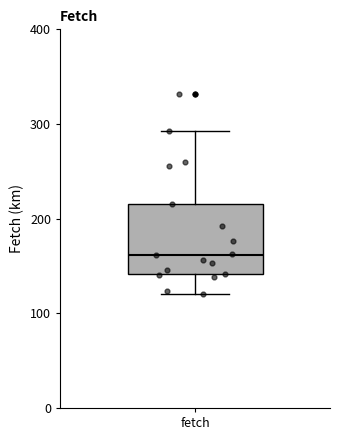

Read this box plot against the y-axis: the position of the median line, the range covered by the box, and the ends of both whiskers. The values are not printed on the chart, so give them approximately, as read against the axis.

median 160, box 140 to 220, whiskers 120 to 290